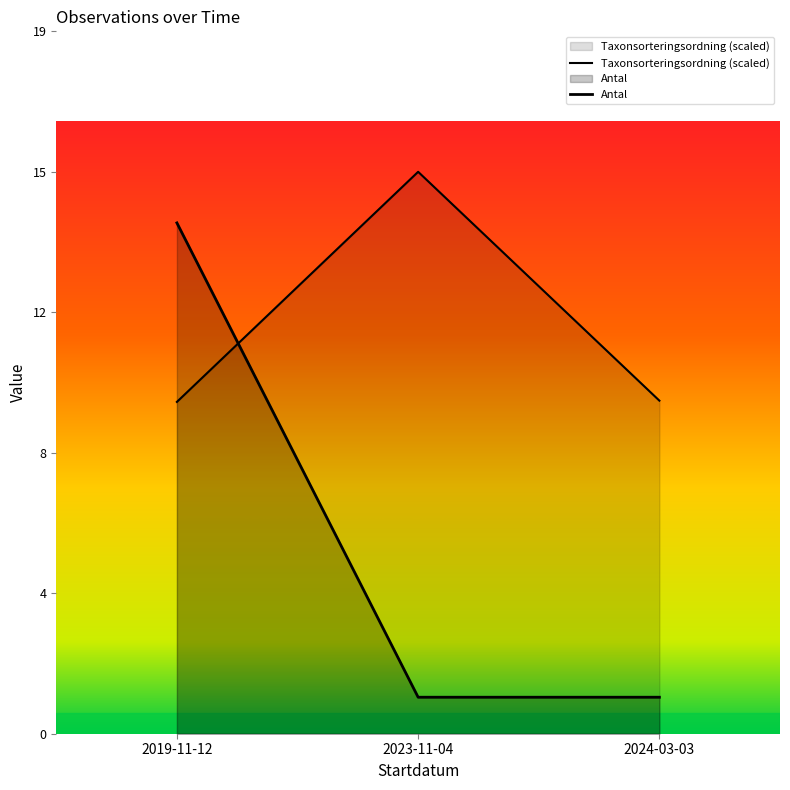

Where is Antal nearest to the value 7?

2023-11-04